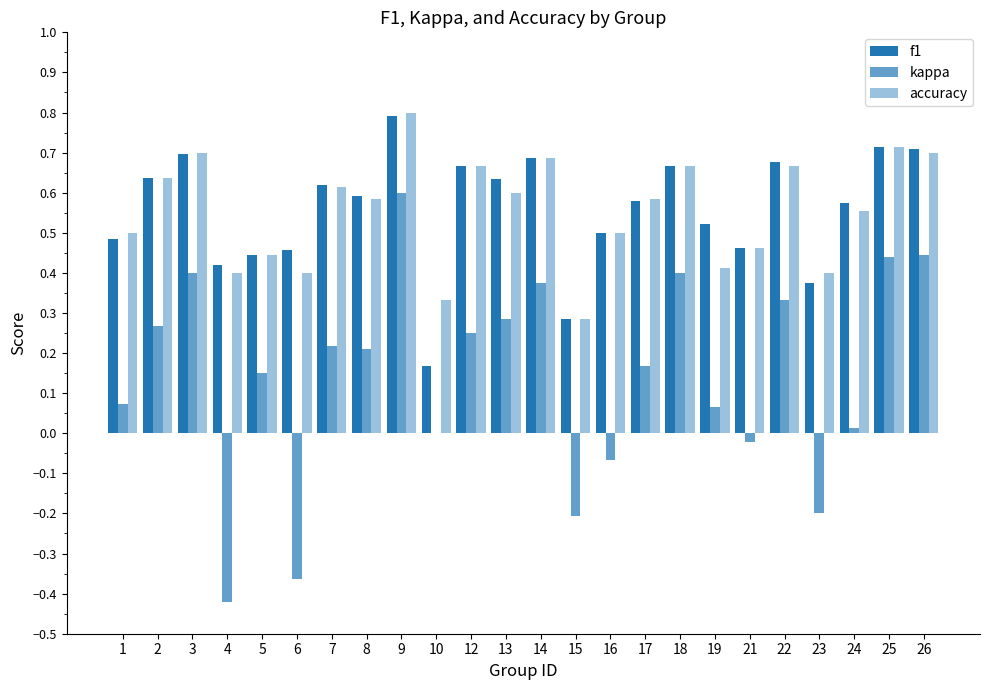

What is the value of the f1 bar at the 23rd from the left?

0.7